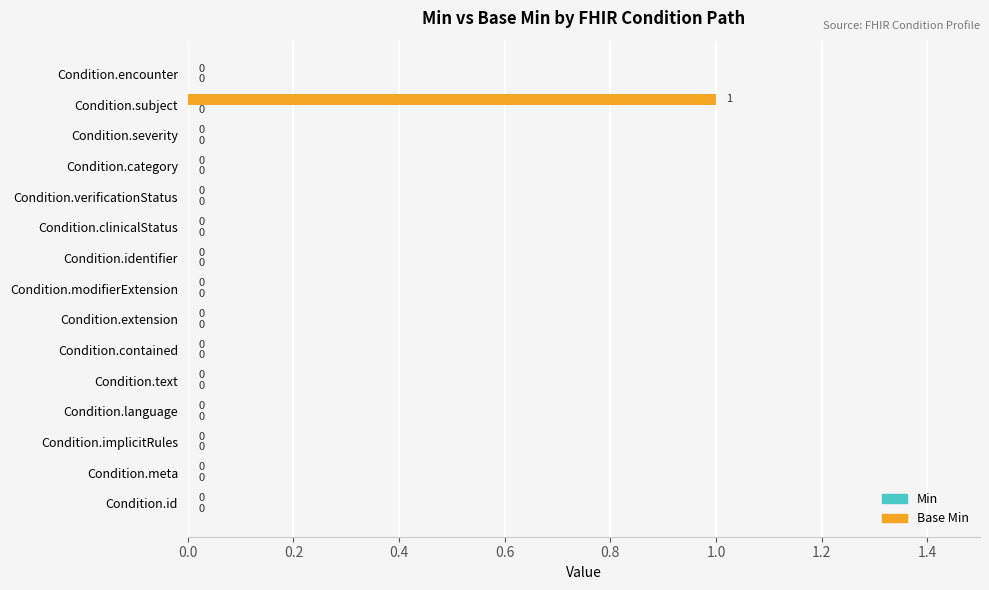

True or false: the data shows 1 at Condition.meta.

False